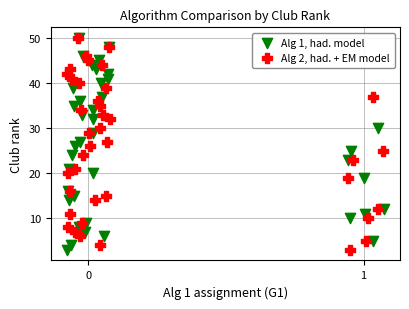

What are all the series names shown in the legend?

Alg 1, had. model, Alg 2, had. + EM model